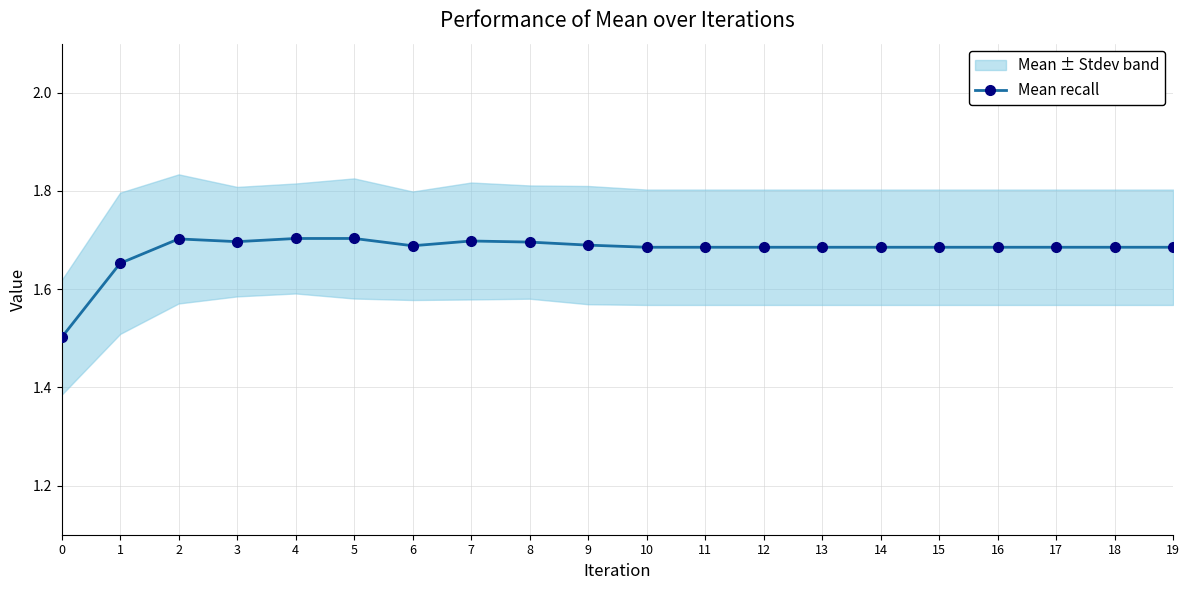

The chart shows a value of 1.7 at 4. True or false?

True